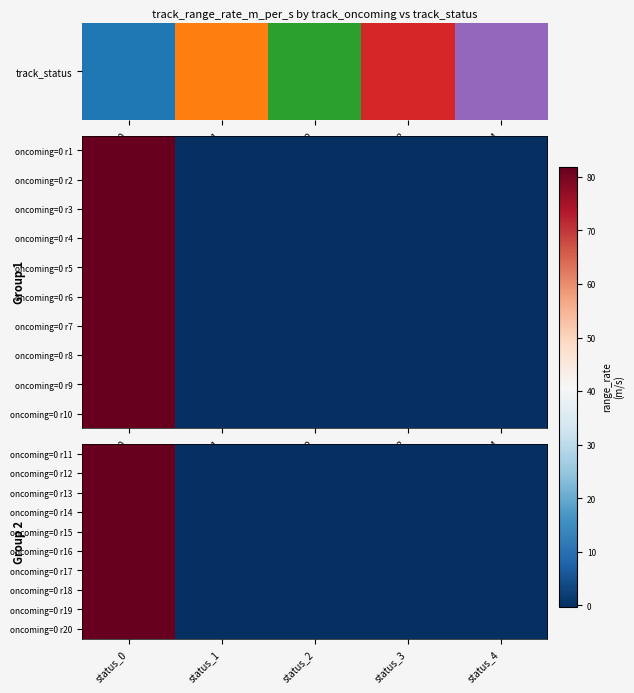

What is the total value across all series at status_1?

-2.7